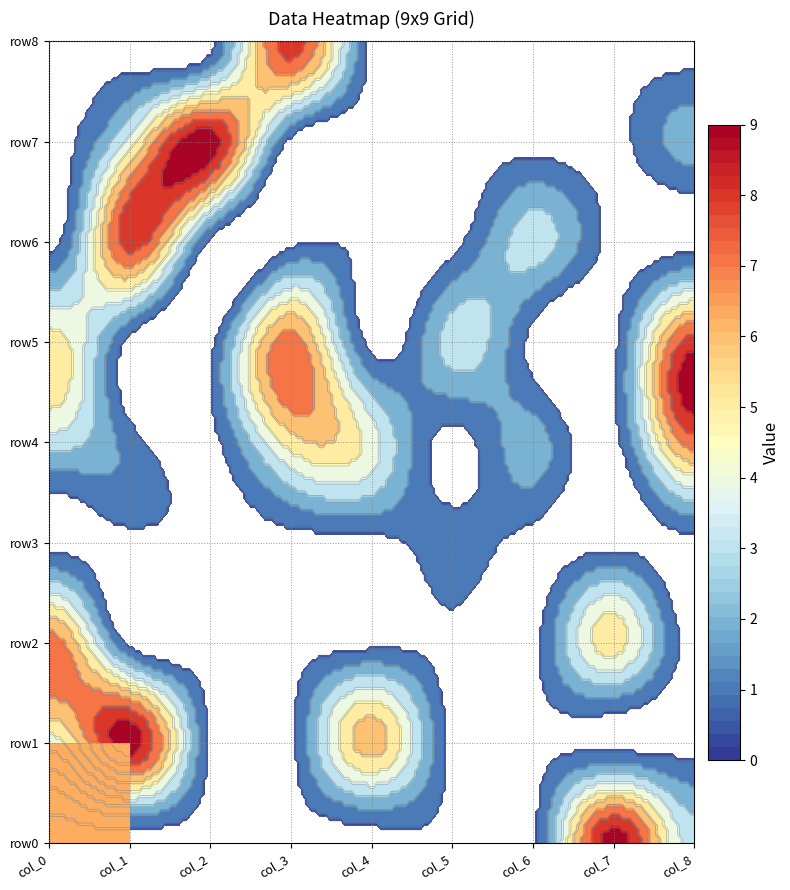

What is the average value of the row1 series?

2